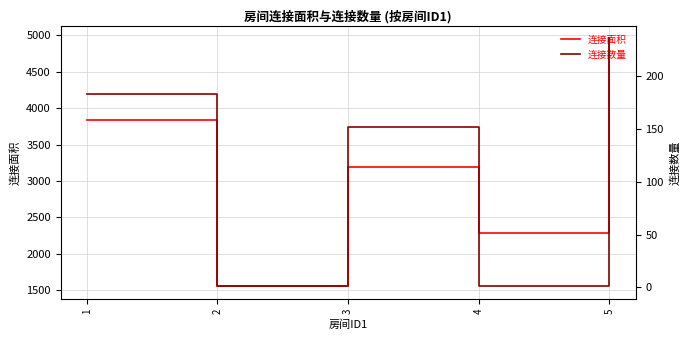

Is it true that 连接面积 equals 1323 at 1?

False